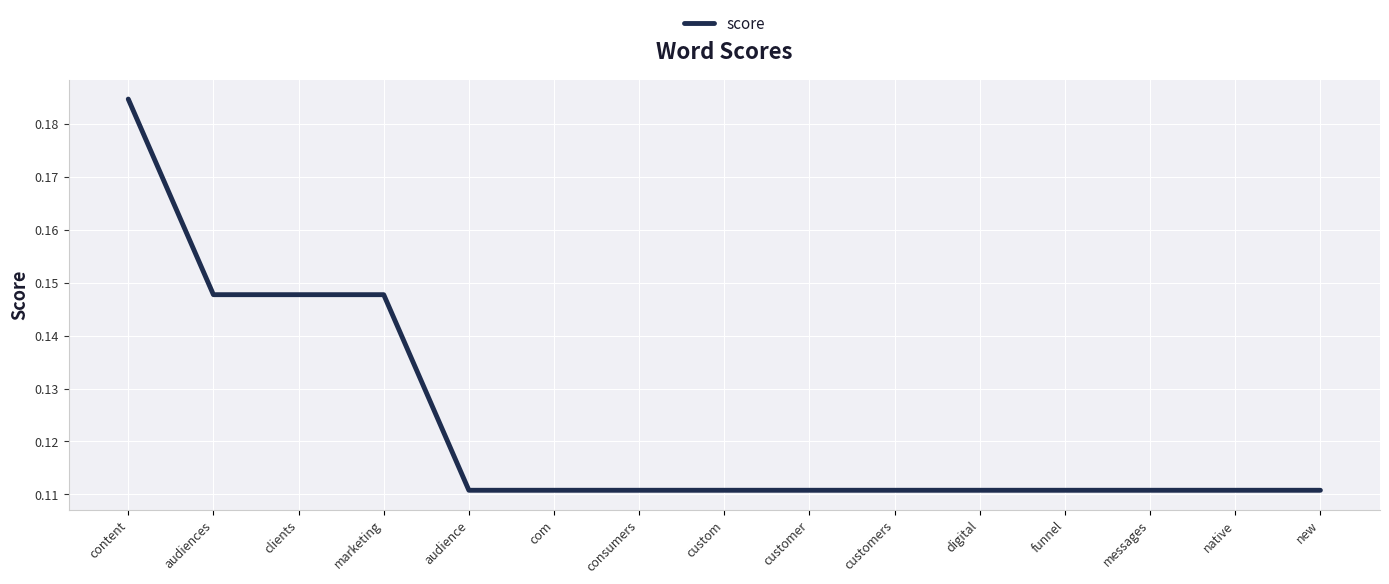

True or false: the data shows 0.2 at consumers.

False